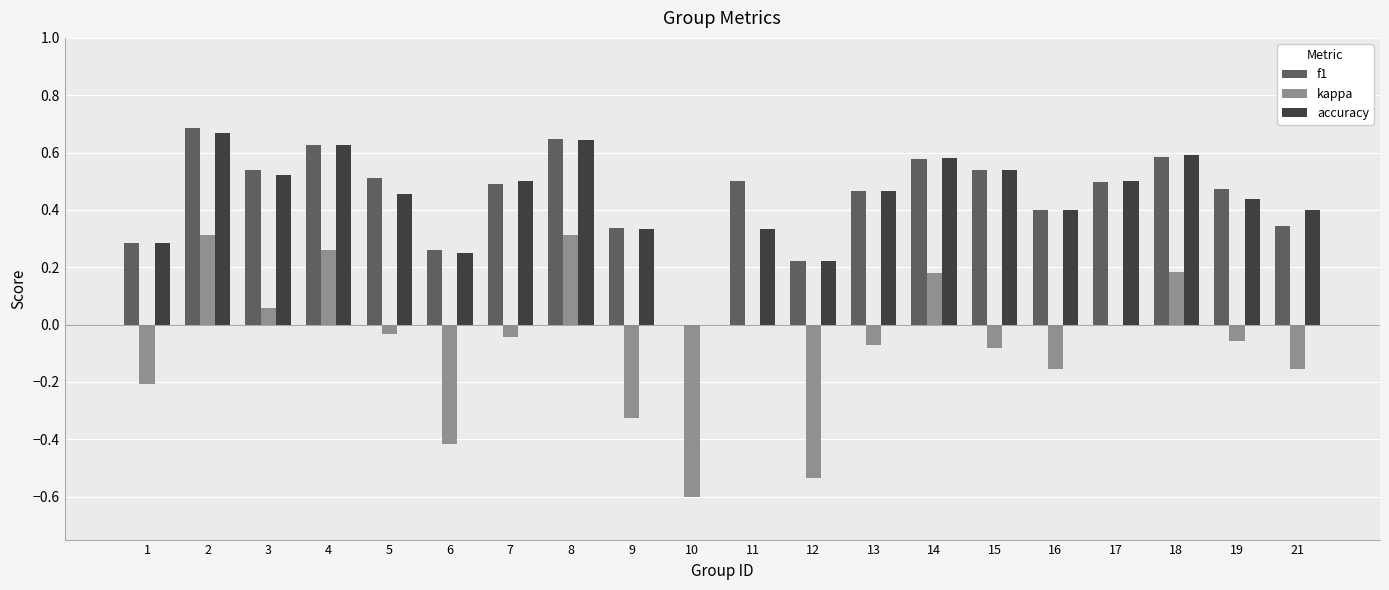

Is the value of kappa at 21 greater than the value of f1 at 16?

No